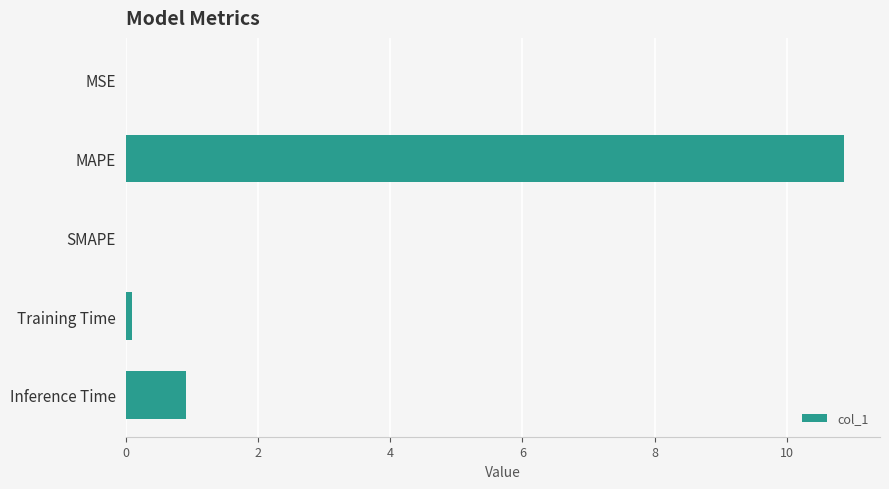

Between Inference Time and Training Time, which is larger?

Inference Time